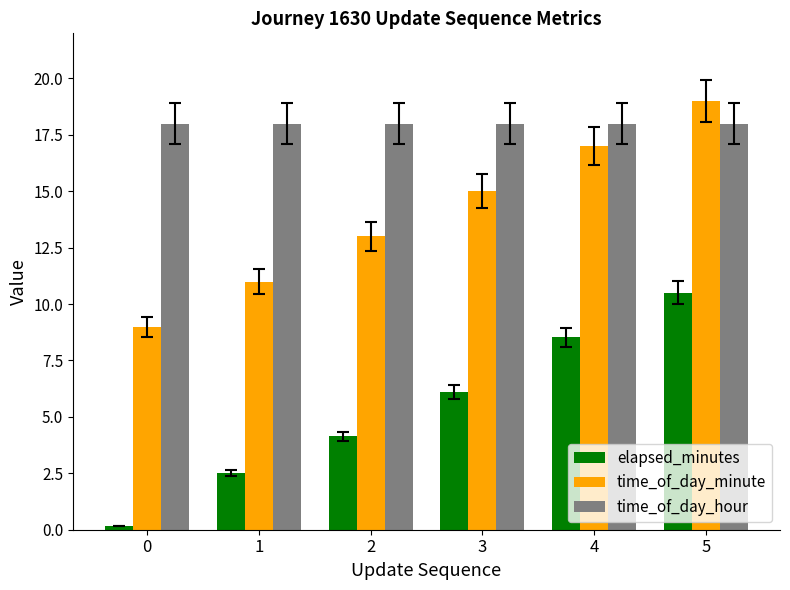

What is the highest value of the elapsed_minutes series?

10.5